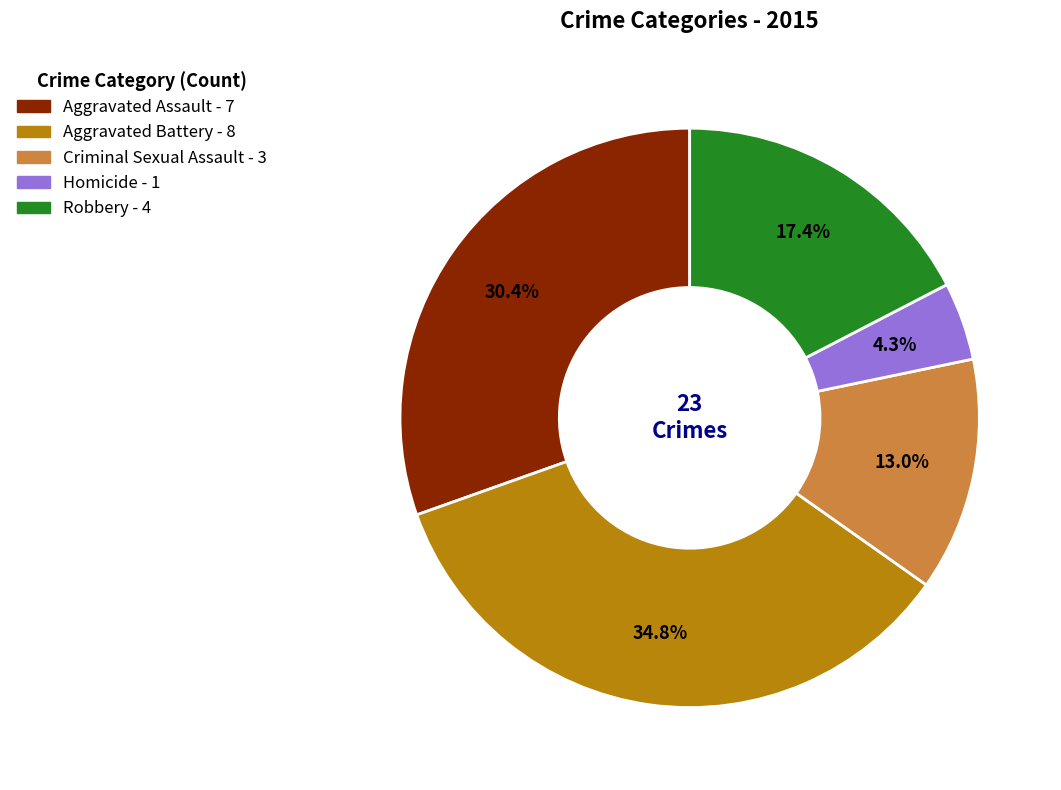

How many segments does this pie chart have?

5